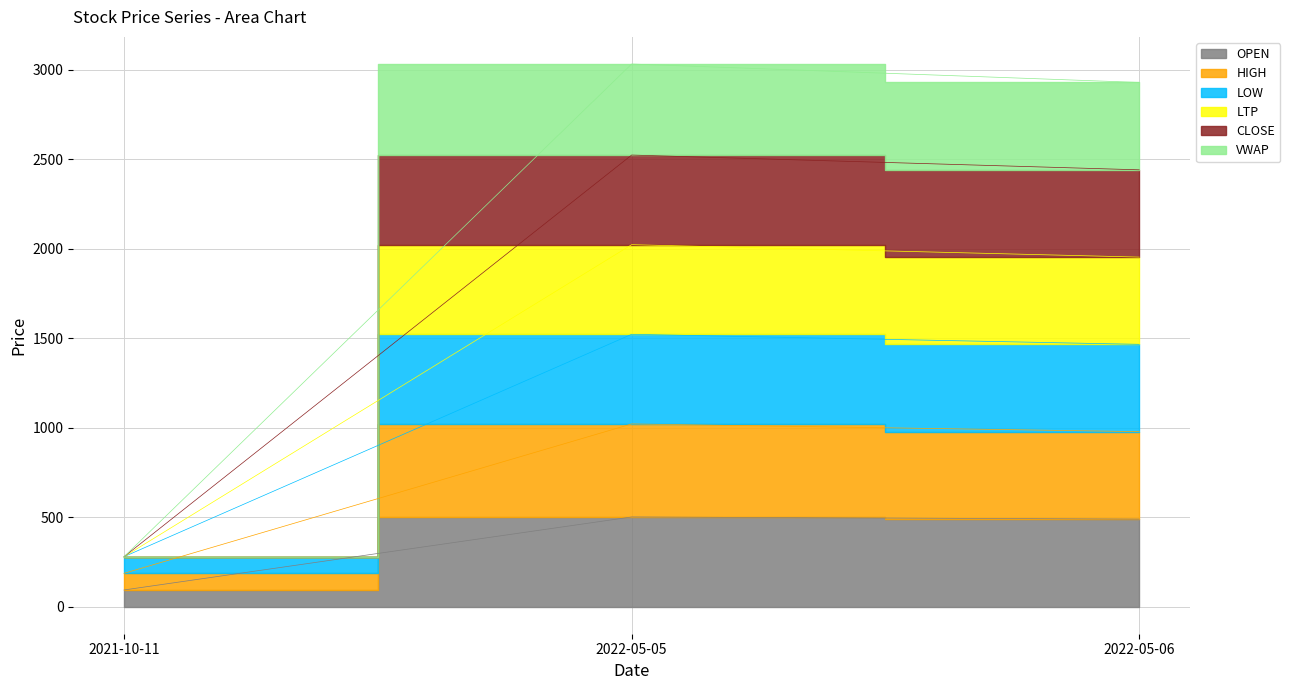

The LOW series shows 4380.4 at 2022-05-06. True or false?

False